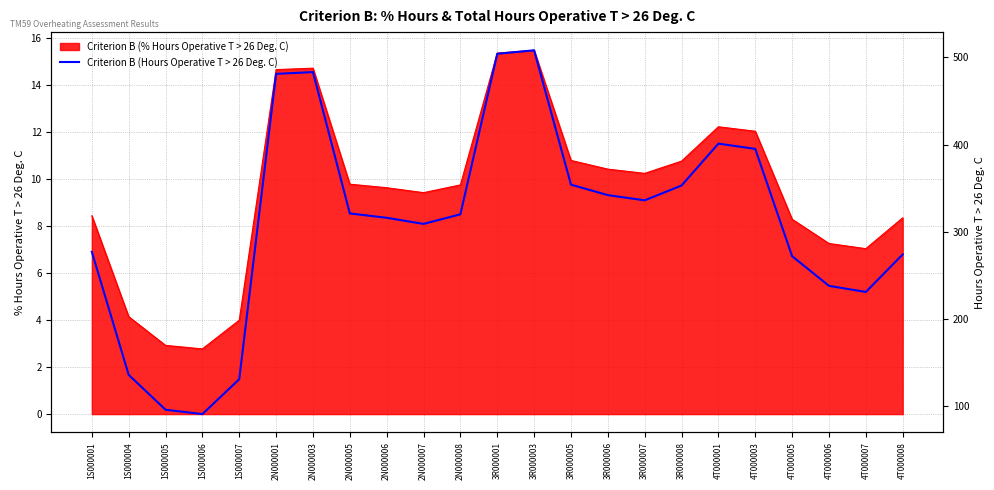

Reading left to right, list all the values displayed in this chart.

277	136	96	91	131	481	483	321	316	309	320	504	508	354	342	336	353	401	395	272	238	231	274